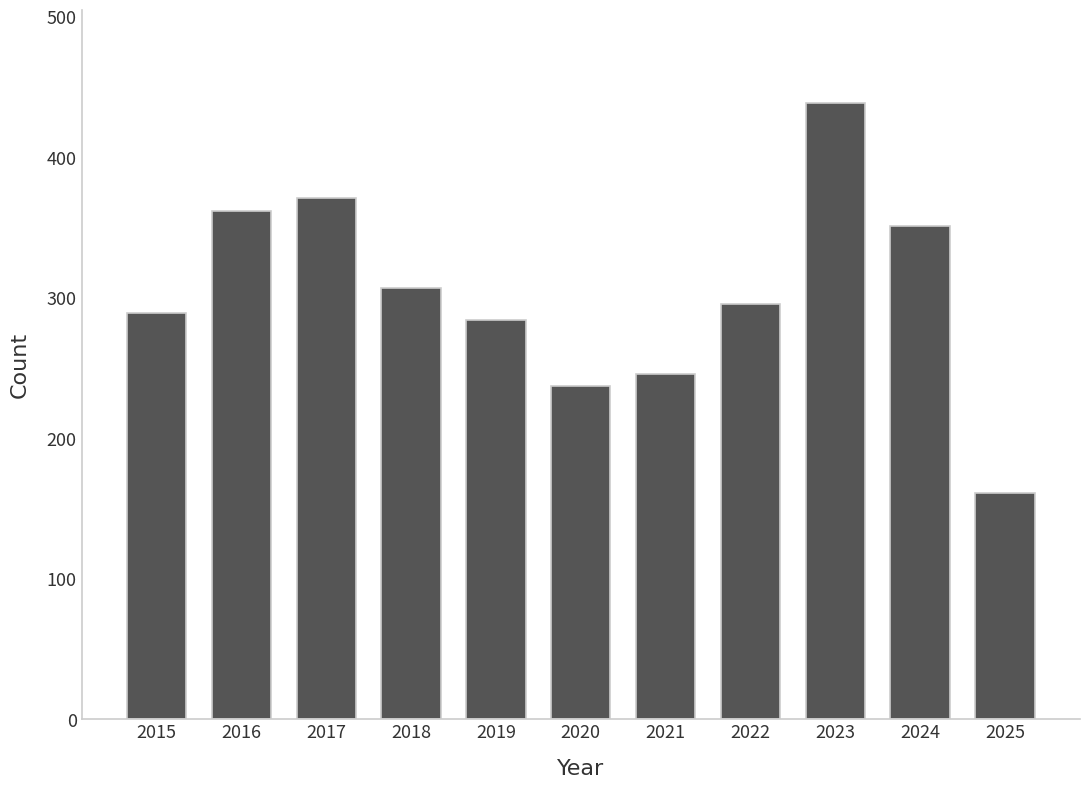

Count the number of categories in the chart.

11